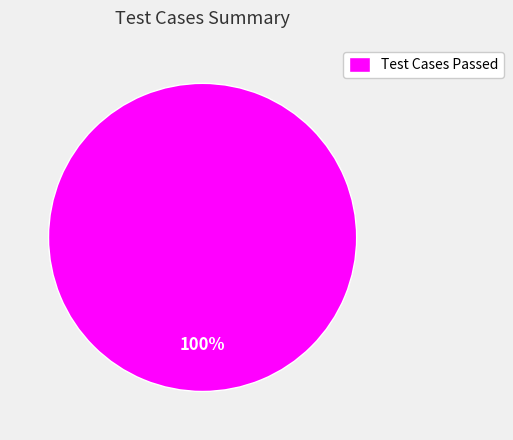

Which slice represents more than half of the pie?

Test Cases Passed